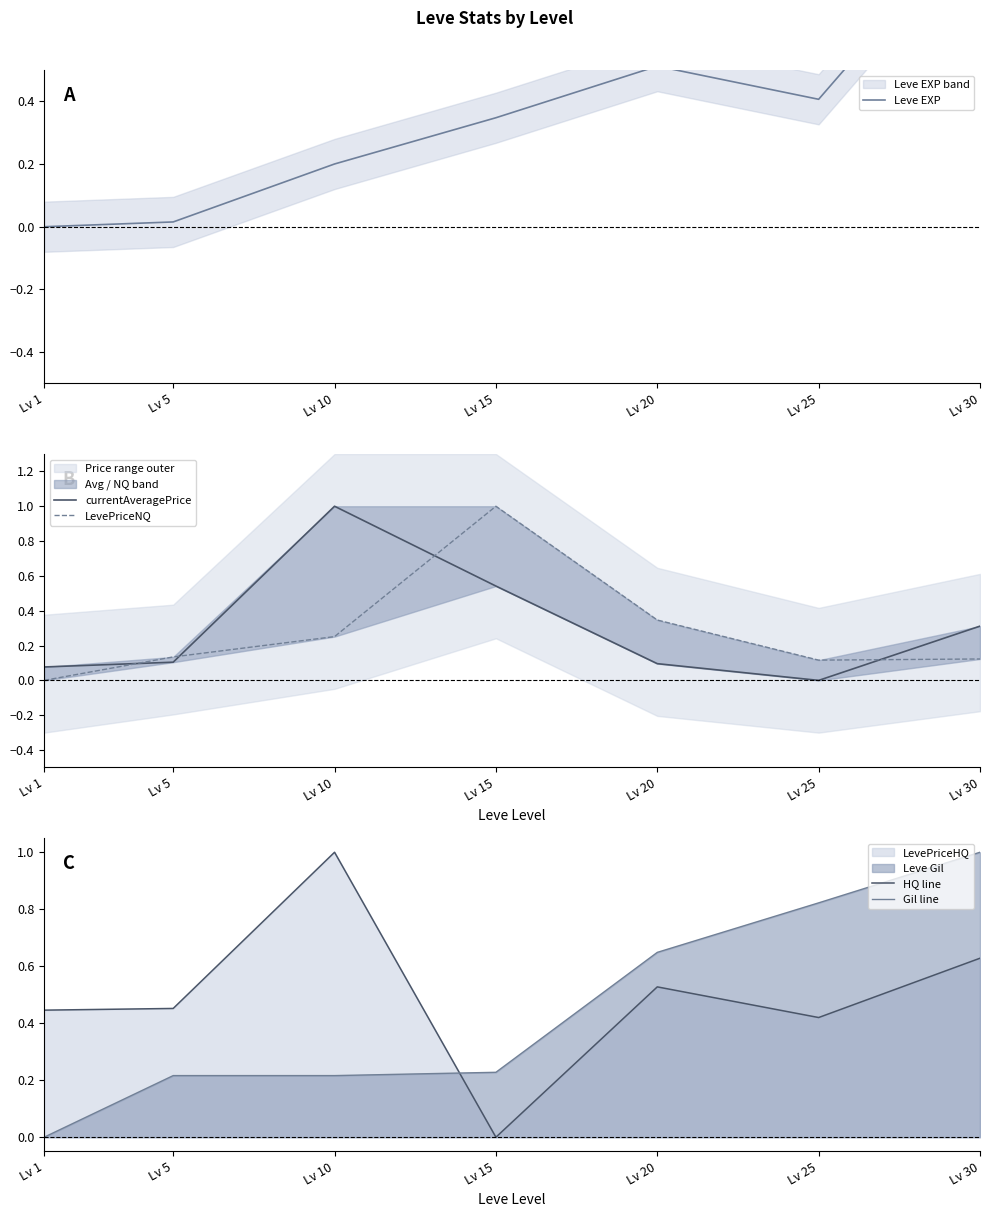

Count the number of data series in this chart.

5